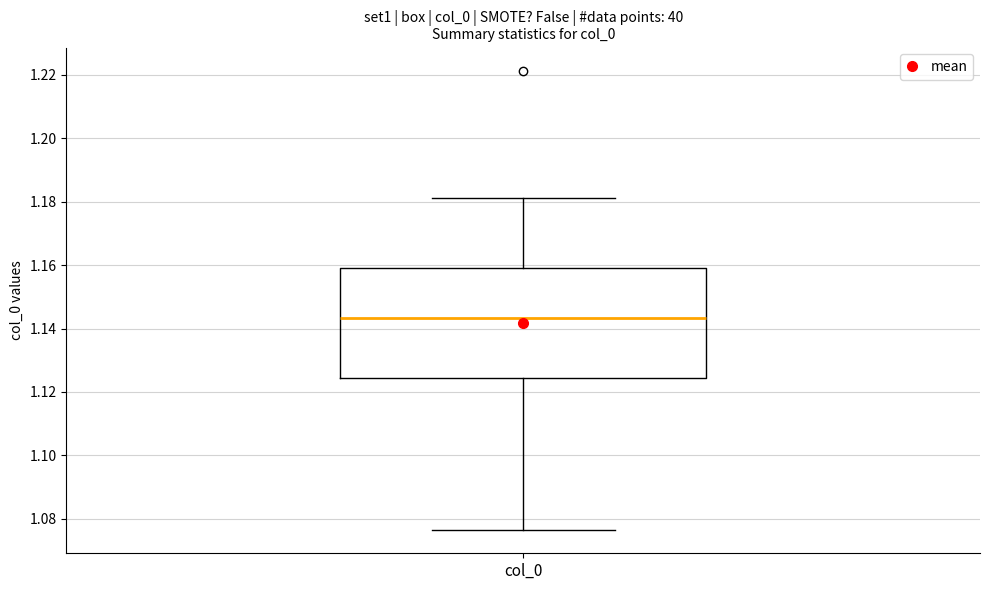

Read this box plot against the y-axis: the position of the median line, the range covered by the box, and the ends of both whiskers. The values are not printed on the chart, so give them approximately, as read against the axis.

median 1.144, box 1.124 to 1.158, whiskers 1.076 to 1.182